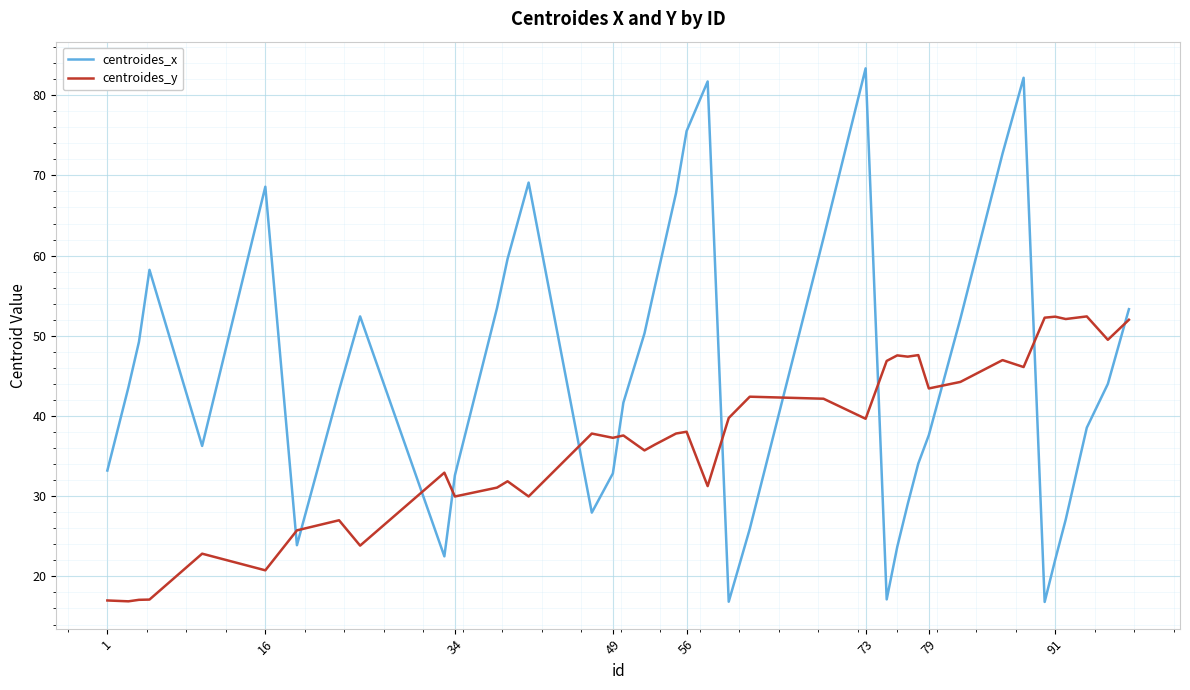

Does the chart display data point markers on the line(s)?

No